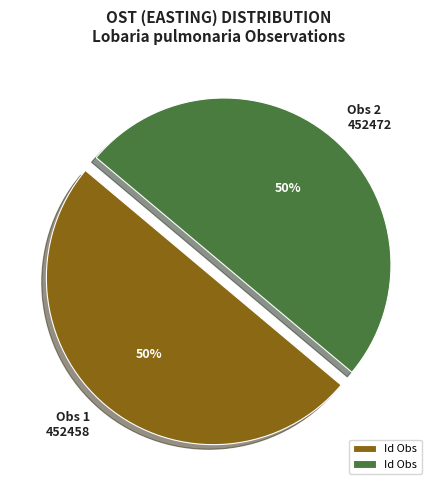

To the nearest percent, what is the combined percentage of Obs 1 452458 and Obs 2 452472?

100%